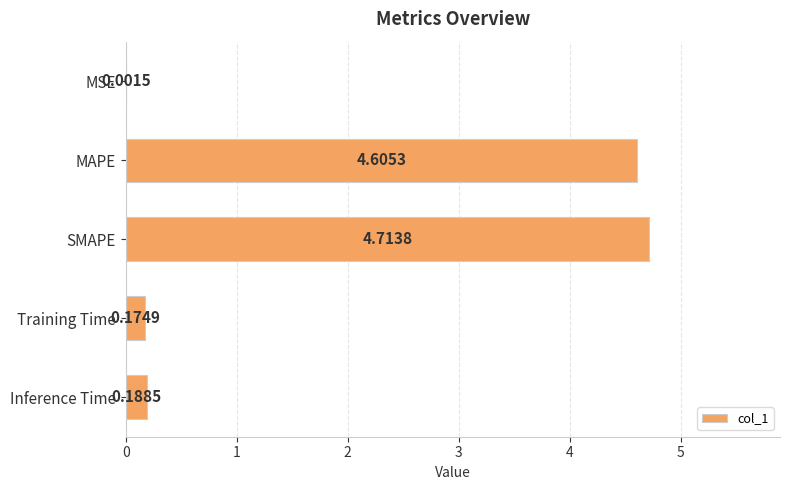

At which label is the value closest to 2?

Inference Time